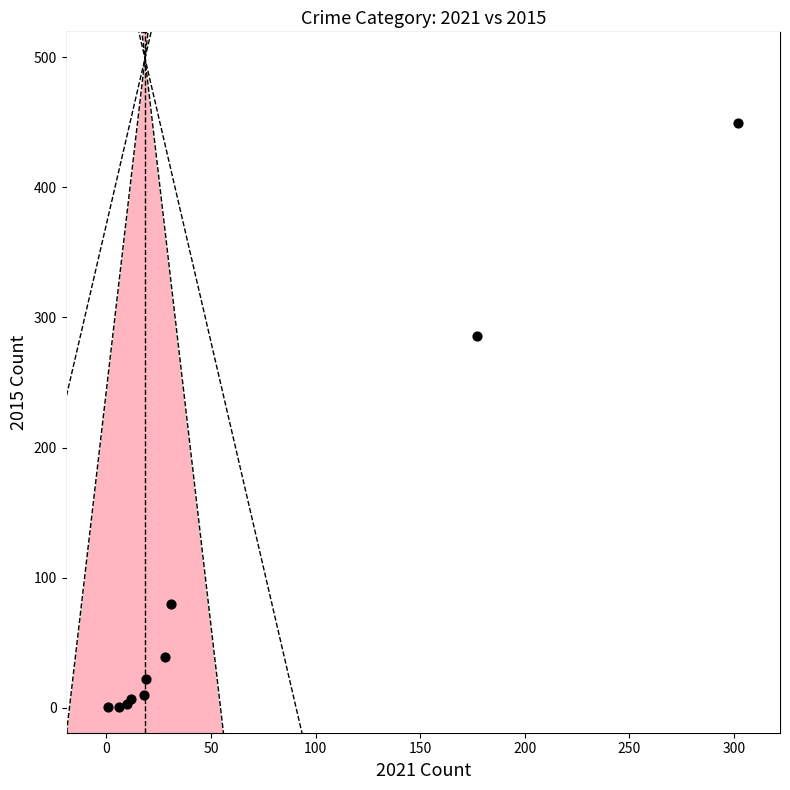

What Y value in the scatter plot is closest to 225?

286